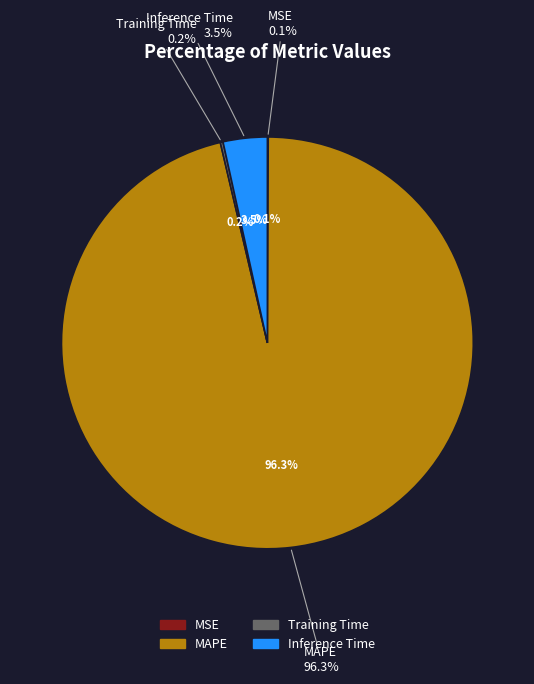

Rank the categories by value from lowest to highest.

MSE, Training Time, Inference Time, MAPE